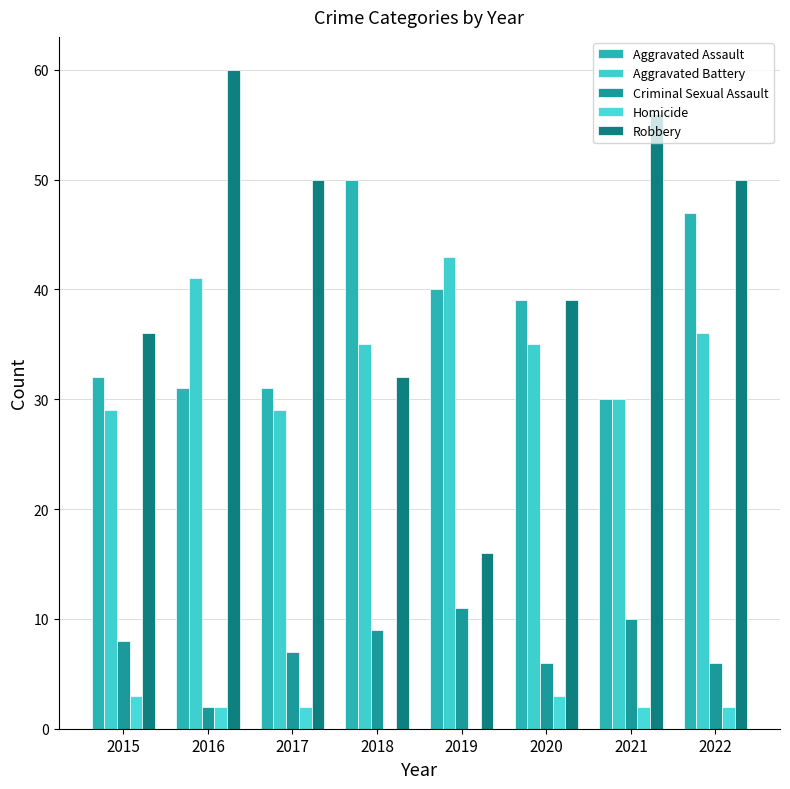

Reading right to left, what are all the values shown in this chart?

Aggravated Assault: 47	30	39	40	50	31	31	32
Aggravated Battery: 36	30	35	43	35	29	41	29
Criminal Sexual Assault: 6	10	6	11	9	7	2	8
Homicide: 2	2	3	0	0	2	2	3
Robbery: 50	56	39	16	32	50	60	36